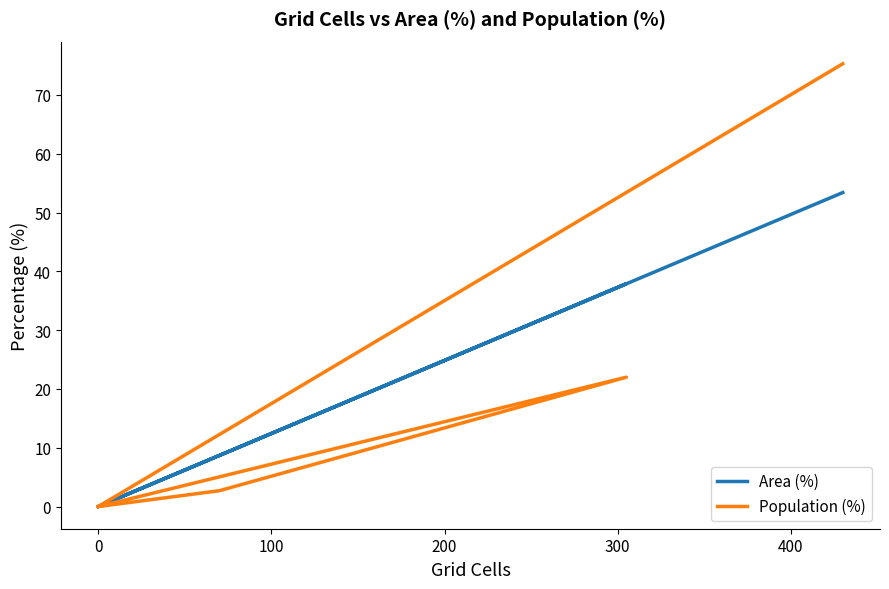

What are all the series names shown in the legend?

Area (%), Population (%)